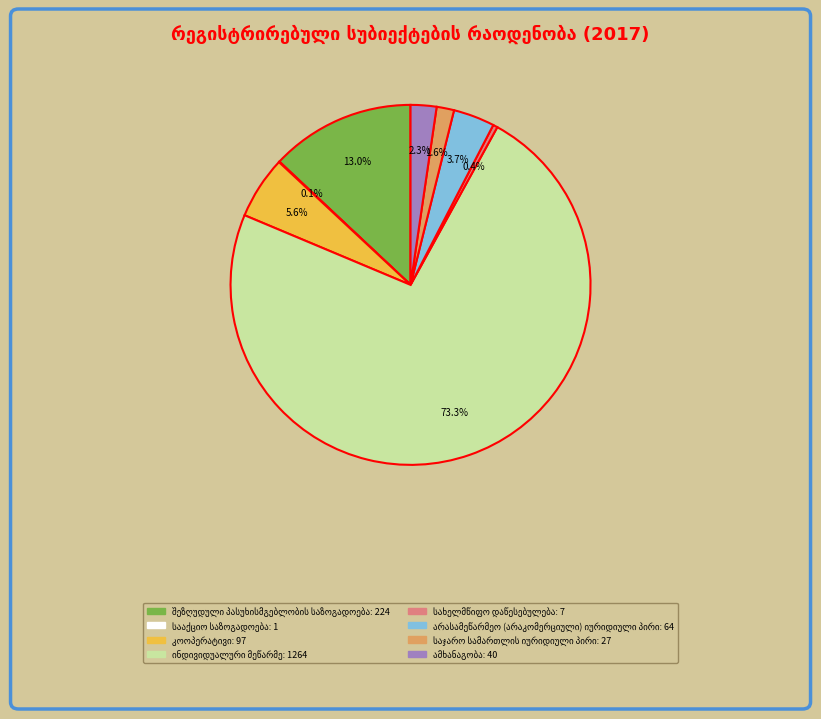

Is there a majority slice in this chart?

Yes